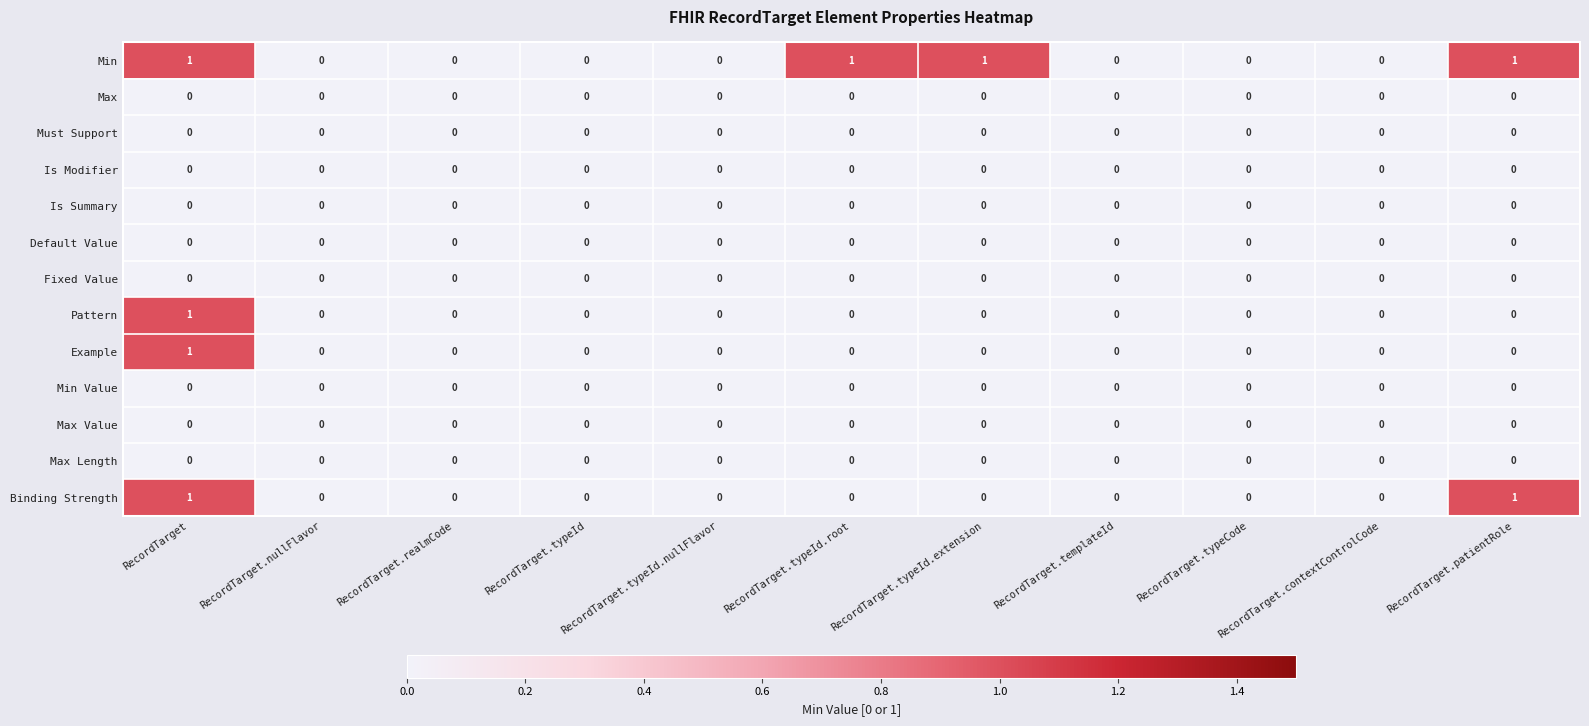

Which category has the highest value in the Pattern series?

RecordTarget